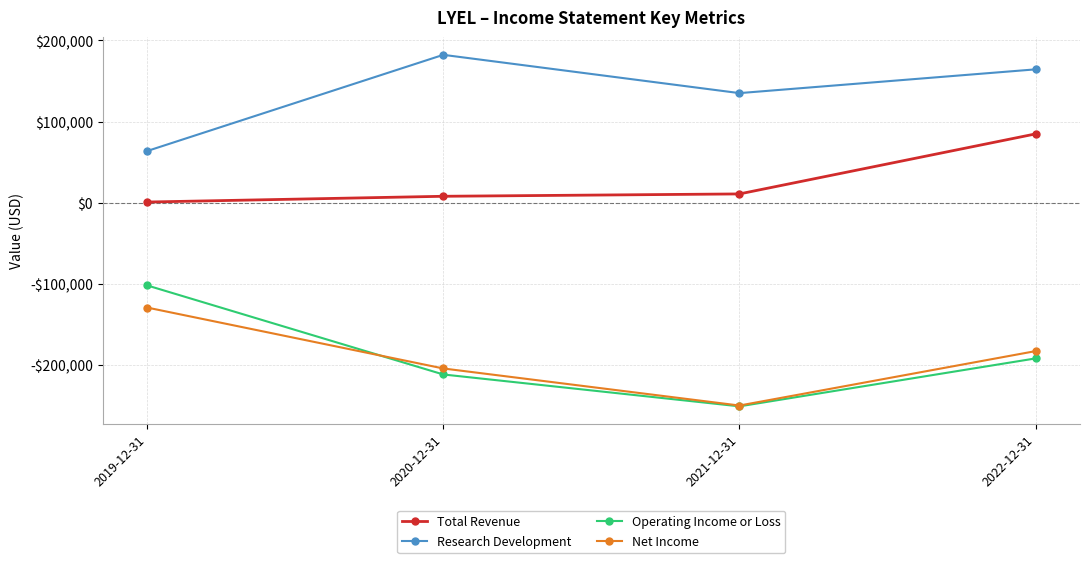

Which series has the largest range (max minus min)?

Operating Income or Loss